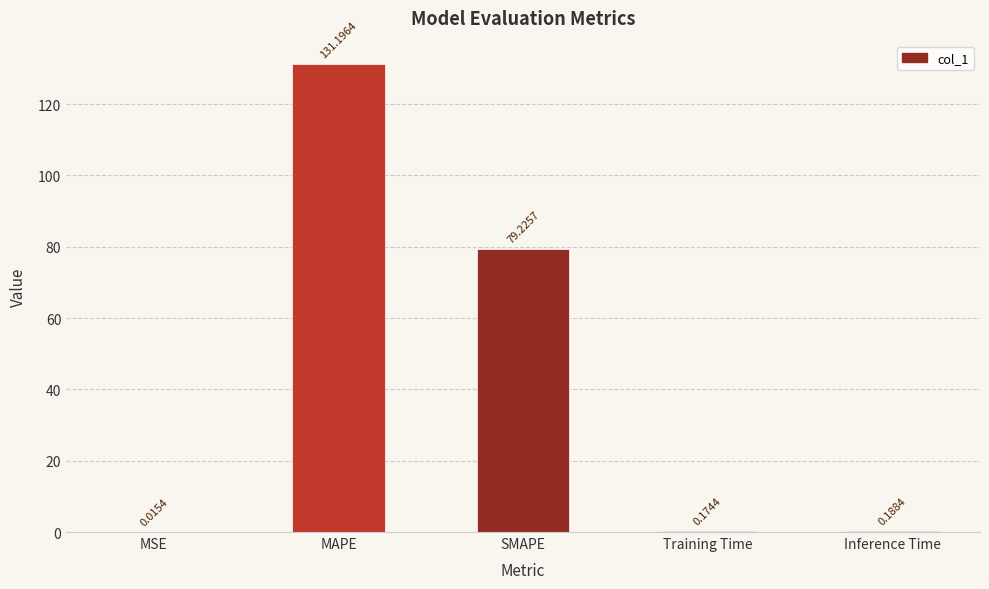

Where is the data nearest to the value 65?

SMAPE